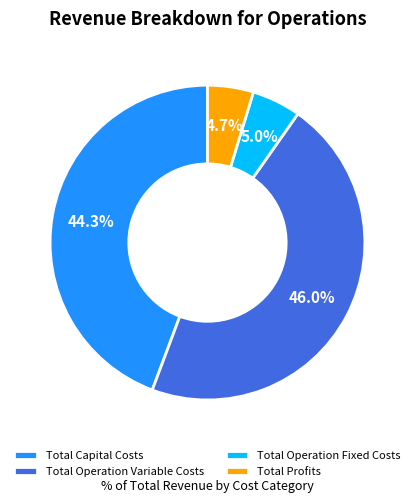

What is the largest slice in the pie chart?

Total Operation Variable Costs